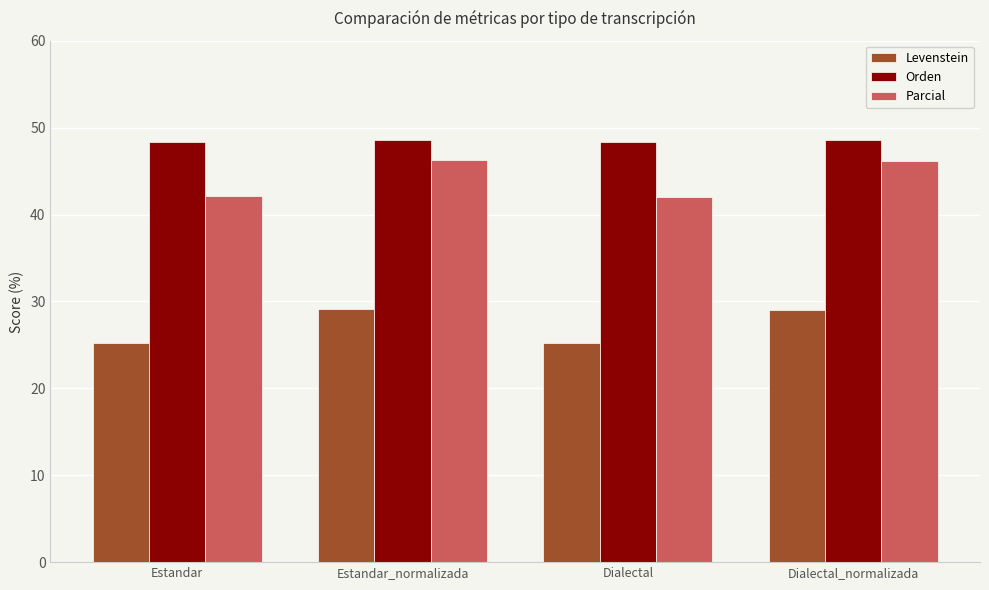

What is the greatest value displayed?

48.6